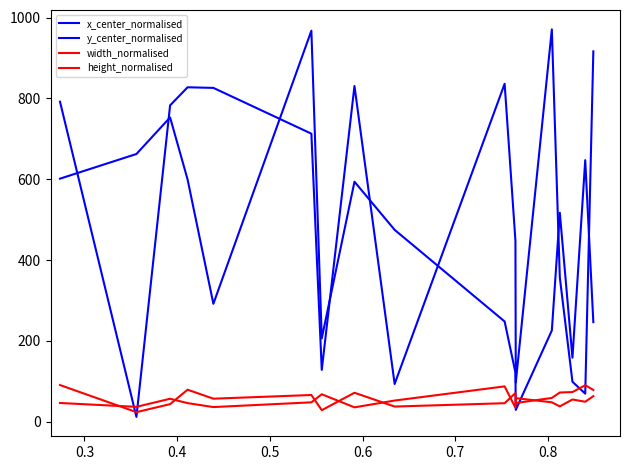

Is this an area chart (filled region under the line)?

No